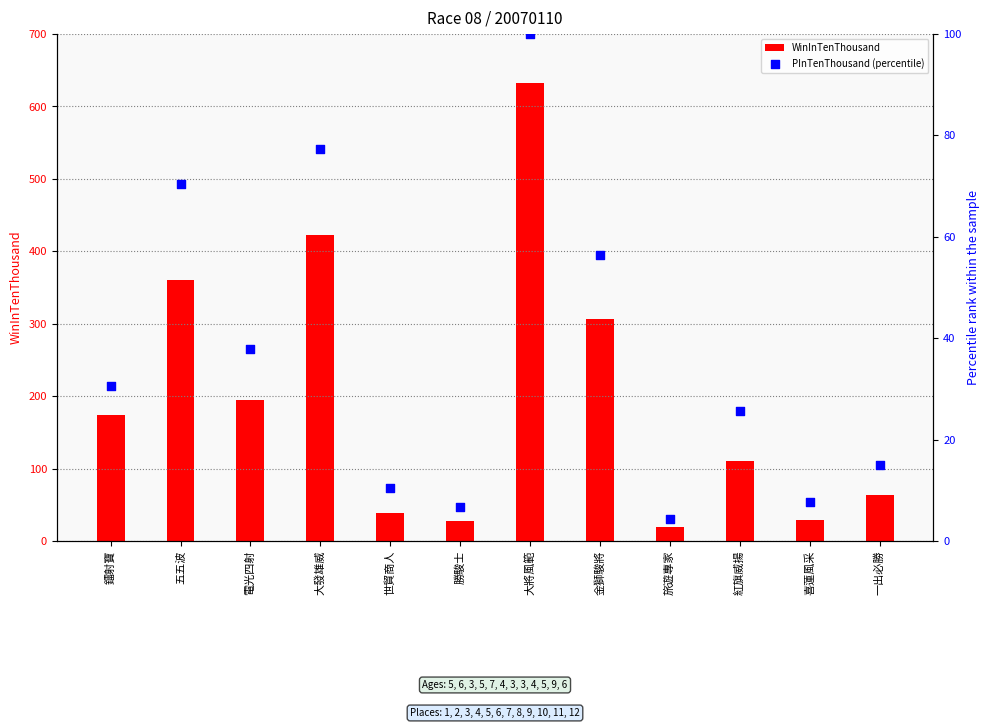

Which series contains the lowest Y value?

PInTenThousand (percentile)